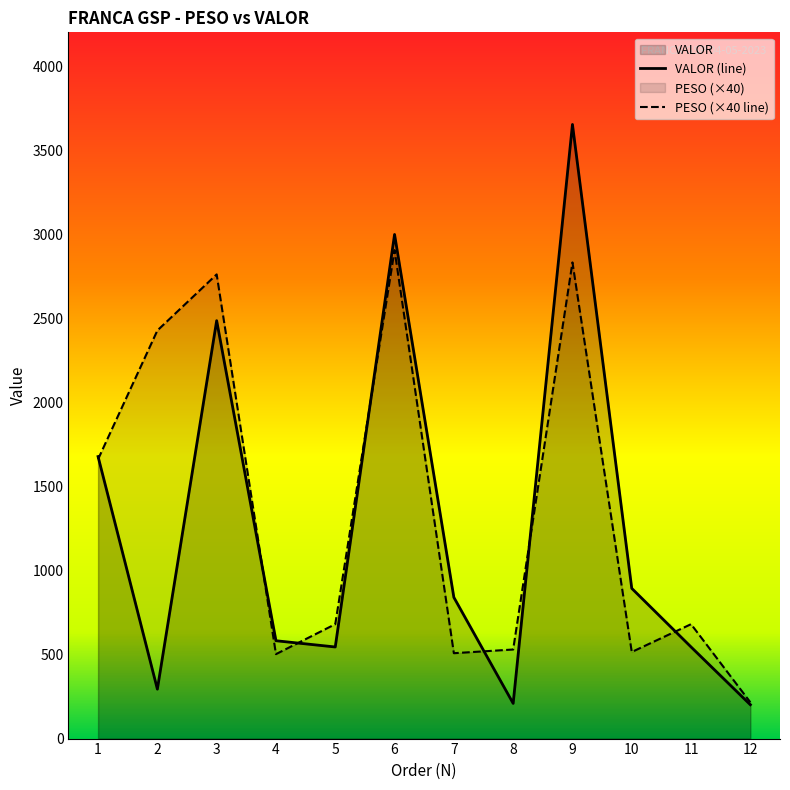

At which label is VALOR closest to 1929?

1